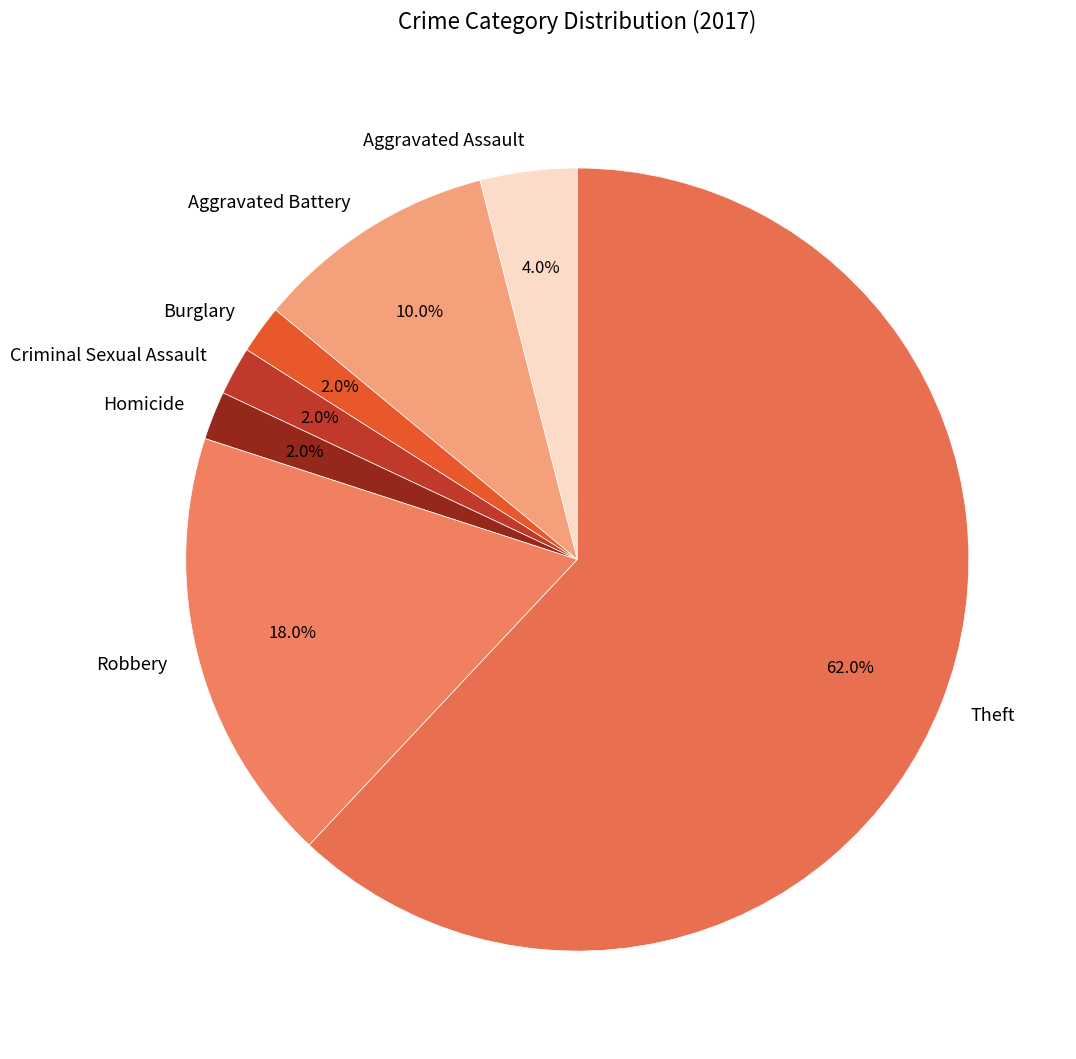

What percentage is the Aggravated Assault slice, to the nearest percent?

4%